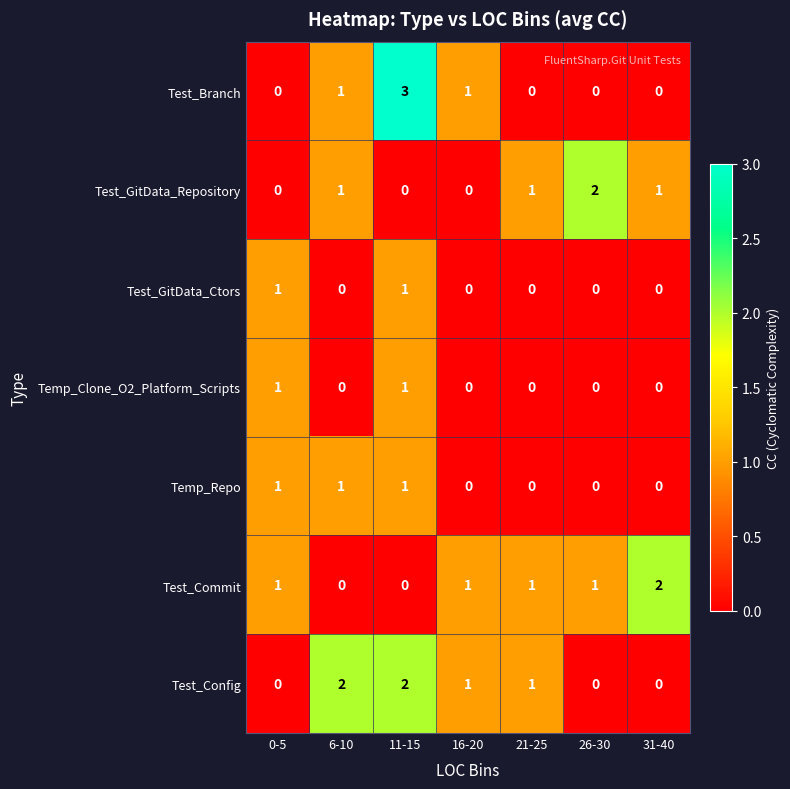

Which series has the largest range (max minus min)?

Test_Branch